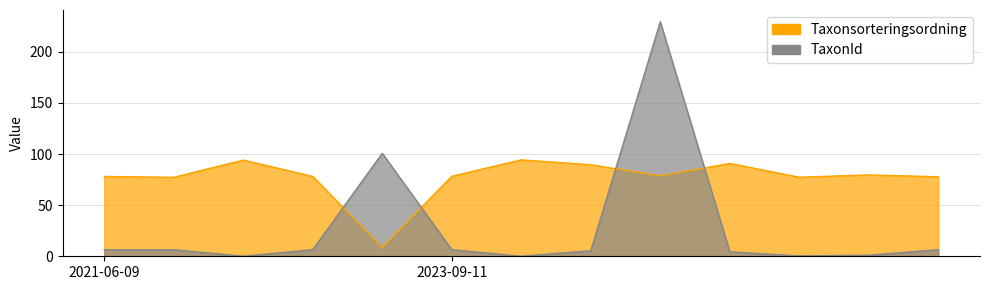

At how many categories does at least one series exceed 38?

13